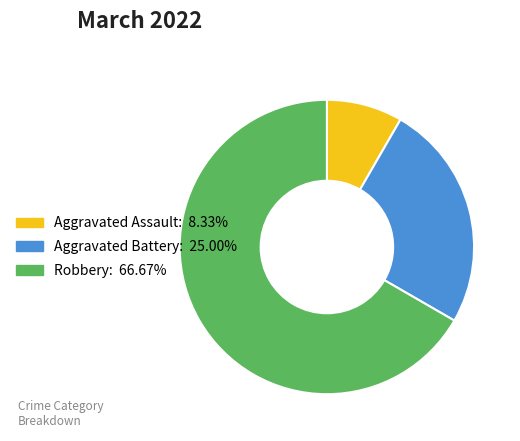

Rank the categories by value from highest to lowest.

Robbery, Aggravated Battery, Aggravated Assault